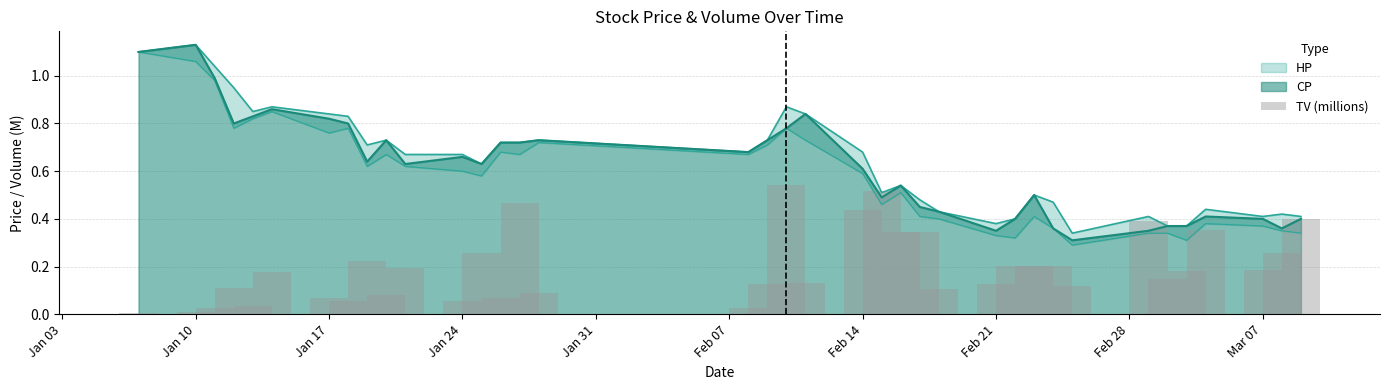

The value at Feb 21 is 0.0. True or false?

False